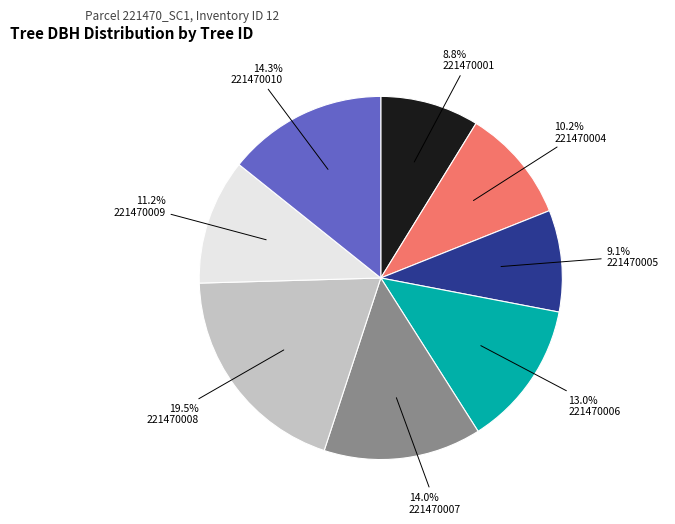

Is there a majority slice in this chart?

No